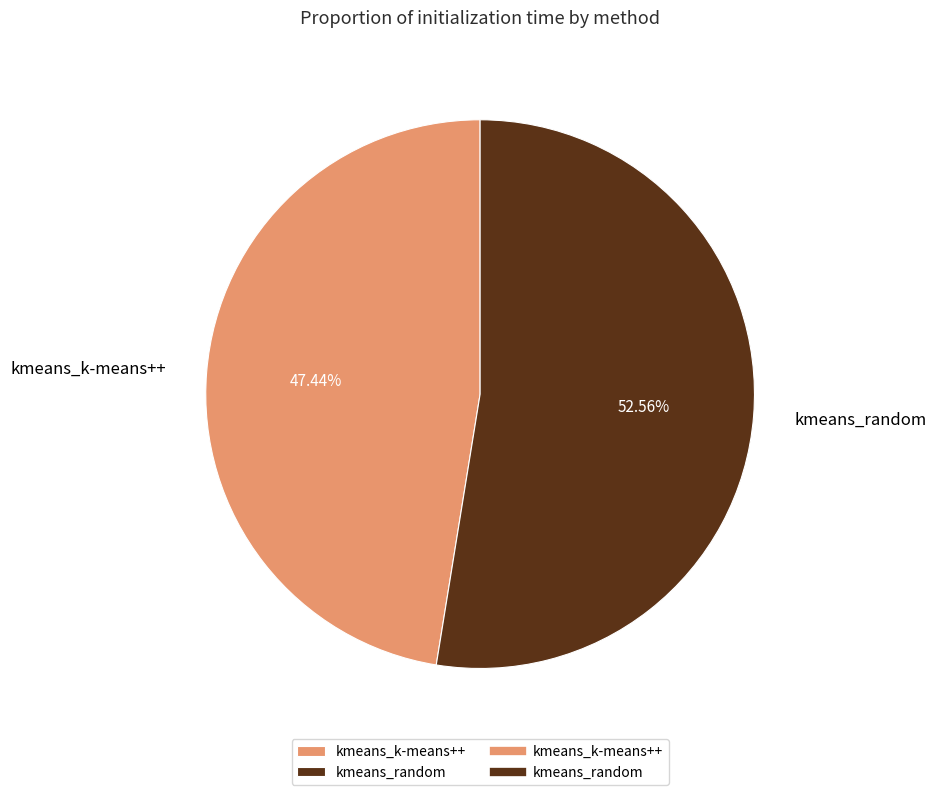

Count the number of slices in the pie.

2